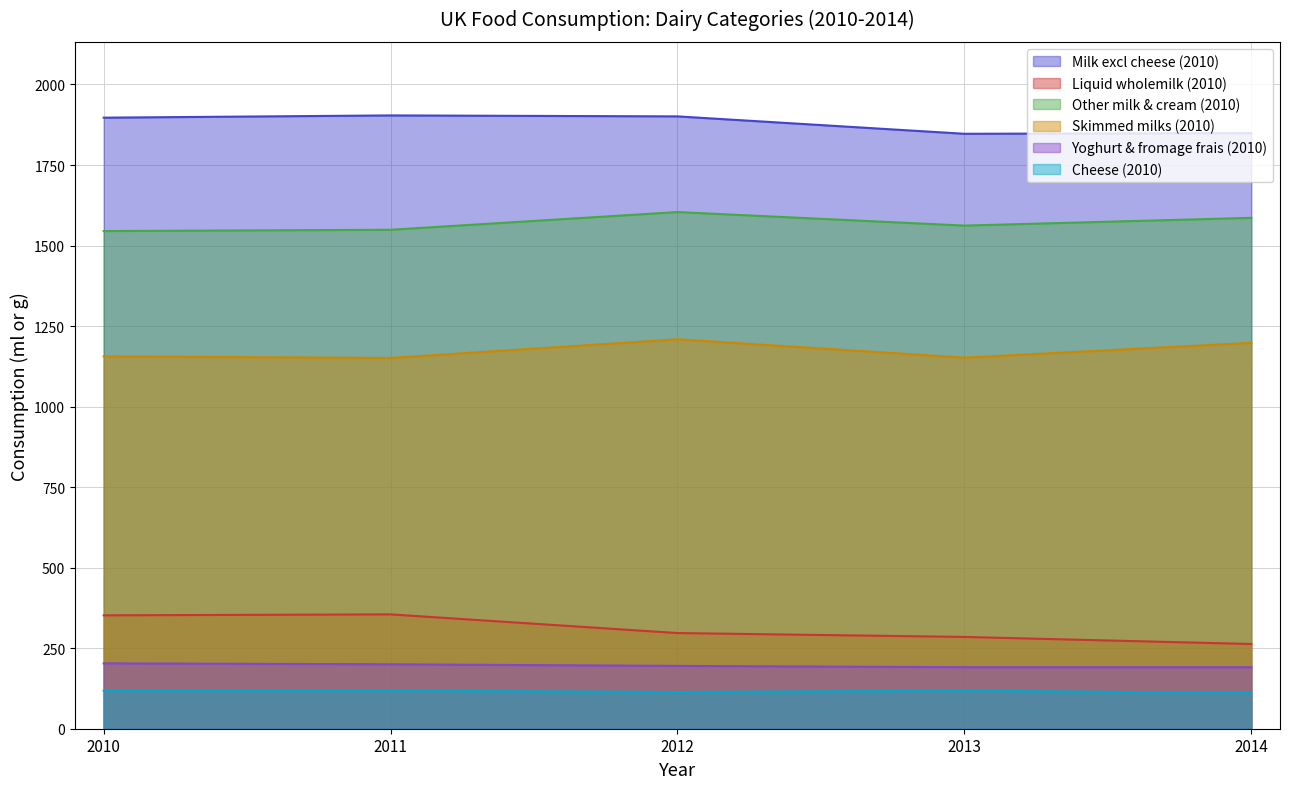

What is the total value across all series at 2011?

5277